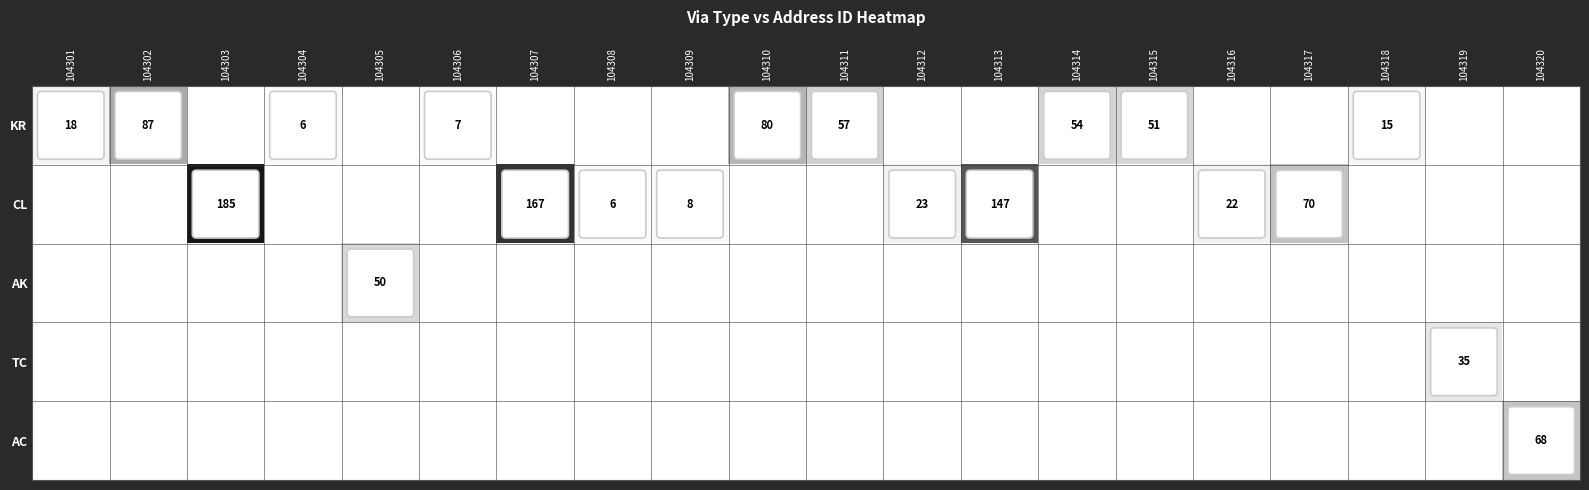

Which has a higher value, 104311 or 104306?

104311